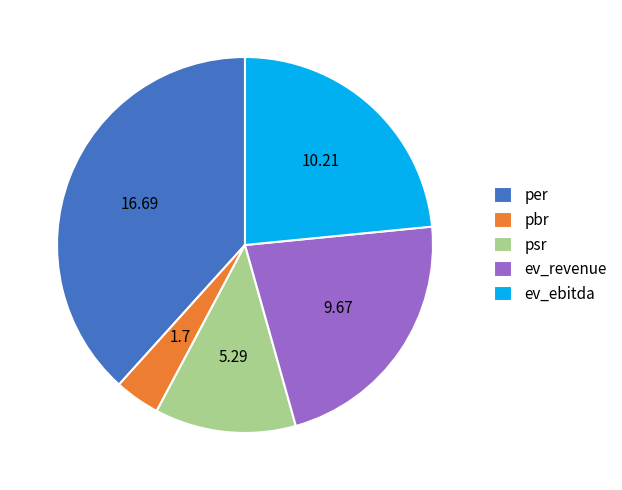

What is the ratio of the value at per to the value at ev_ebitda?

1.6